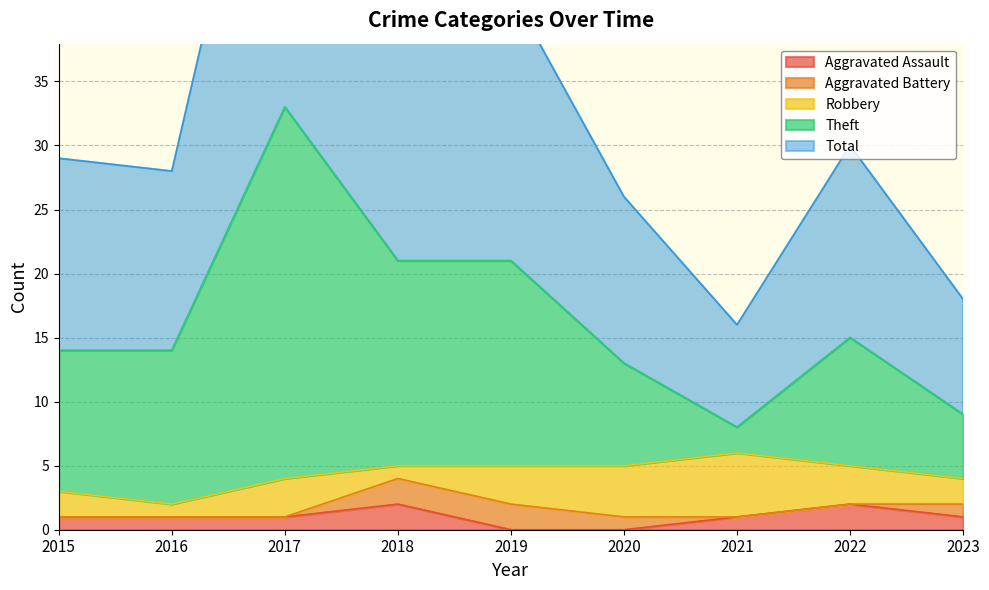

The Aggravated Assault series shows 0 at 2019. True or false?

True